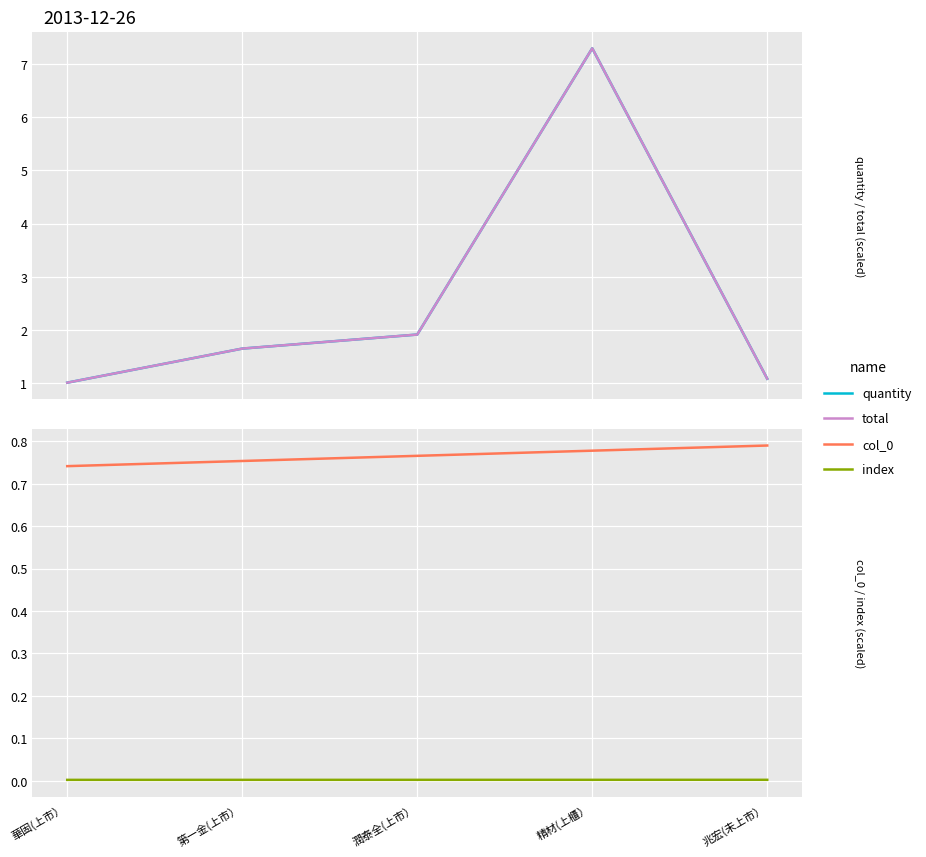

Which series has the largest range (max minus min)?

quantity